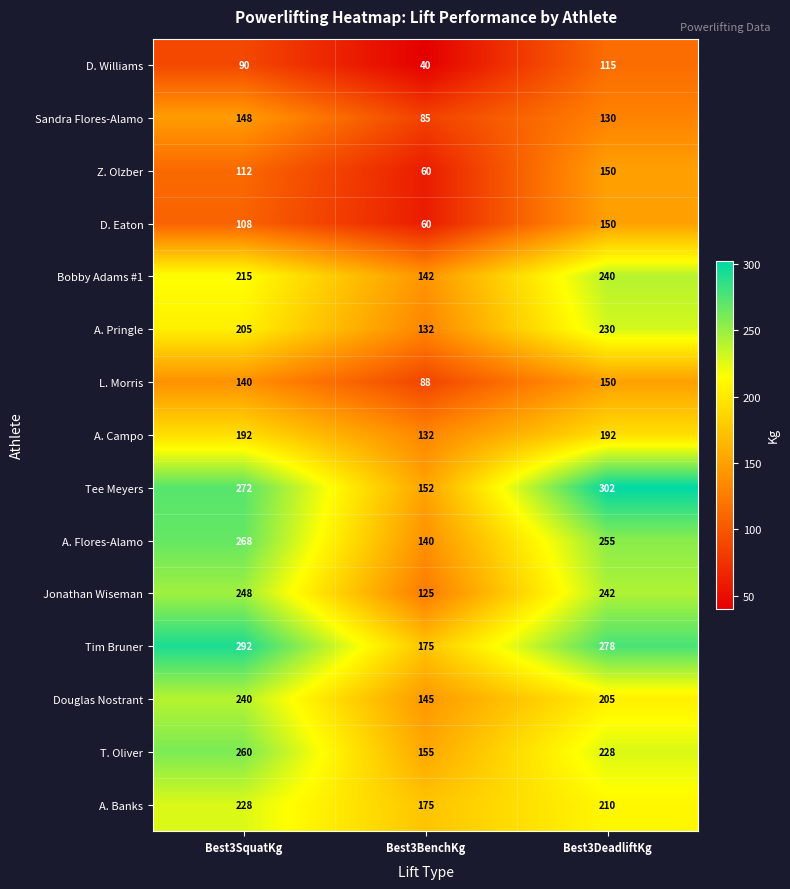

Between Best3BenchKg and Best3DeadliftKg, which series saw the biggest shift?

Tee Meyers